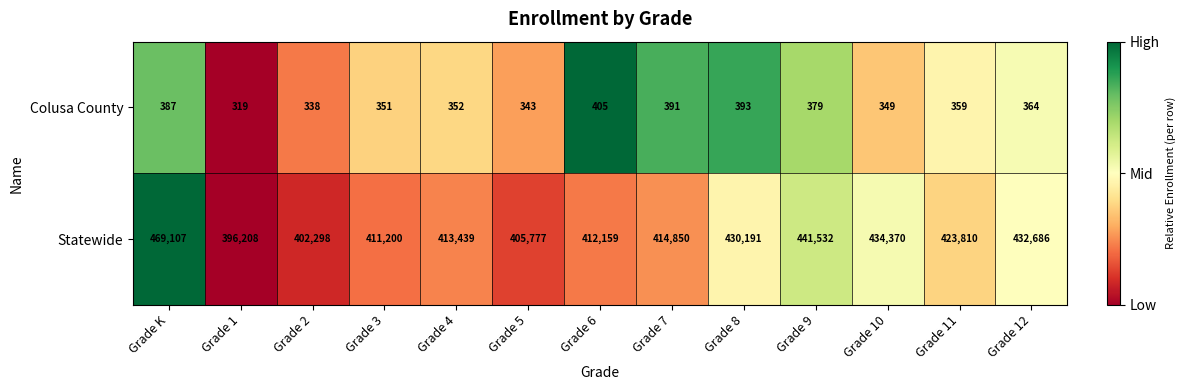

Reading right to left, transcribe all the data shown in this chart.

Colusa County: Grade 12=364	Grade 11=359	Grade 10=349	Grade 9=379	Grade 8=393	Grade 7=391	Grade 6=405	Grade 5=343	Grade 4=352	Grade 3=351	Grade 2=338	Grade 1=319	Grade K=387
Statewide: Grade 12=432686	Grade 11=423810	Grade 10=434370	Grade 9=441532	Grade 8=430191	Grade 7=414850	Grade 6=412159	Grade 5=405777	Grade 4=413439	Grade 3=411200	Grade 2=402298	Grade 1=396208	Grade K=469107